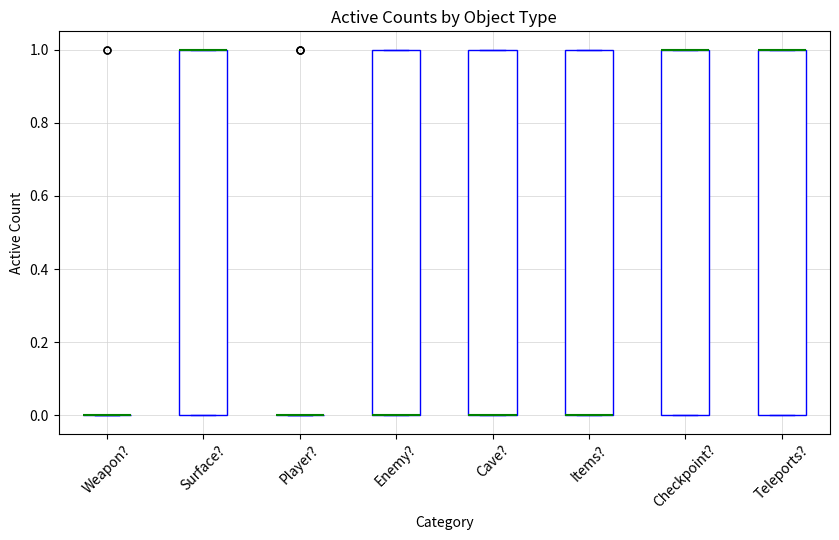

Where is the upper edge of the box for Cave? on the y-axis? The values are not printed on the chart, so give them approximately, as read against the axis.

1